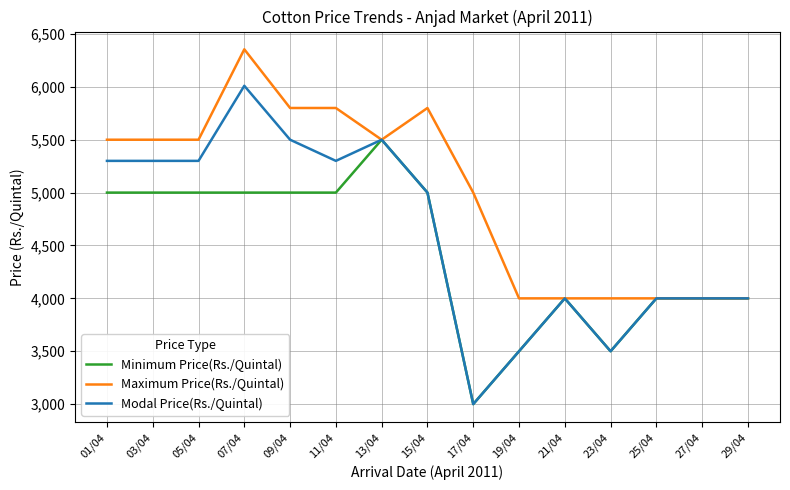

Count the Maximum Price(Rs./Quintal) values in the range 4000 to 5800.

14